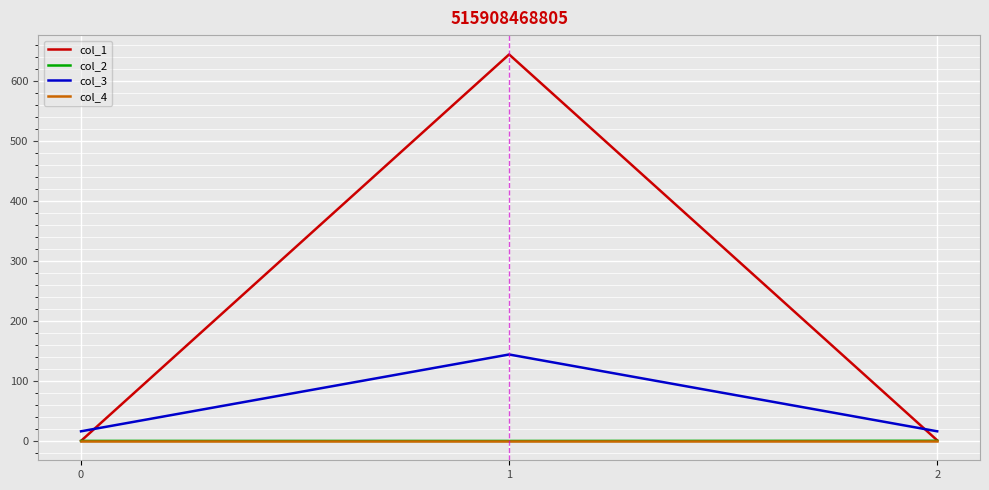

What is the greatest value displayed?

644.0